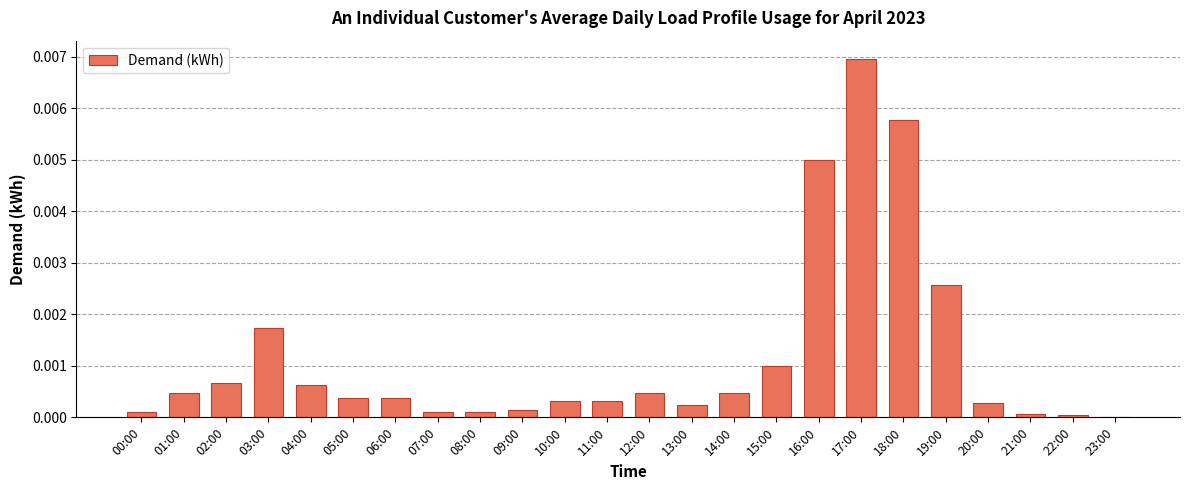

The chart shows a value of 0.0 at 20:00. True or false?

True